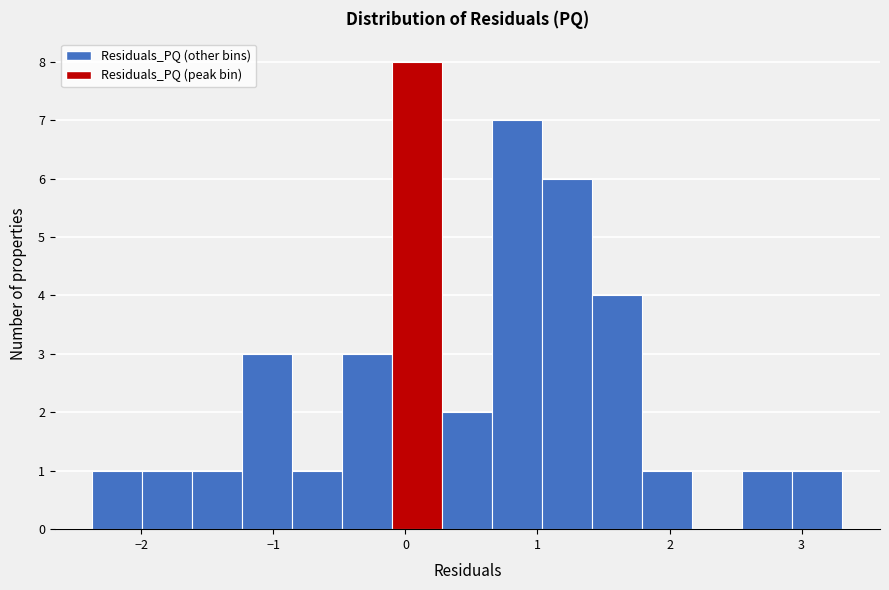

Around what value on the x-axis is the tallest bar? Give the approximate position of its centre, as read against the axis.

0.1